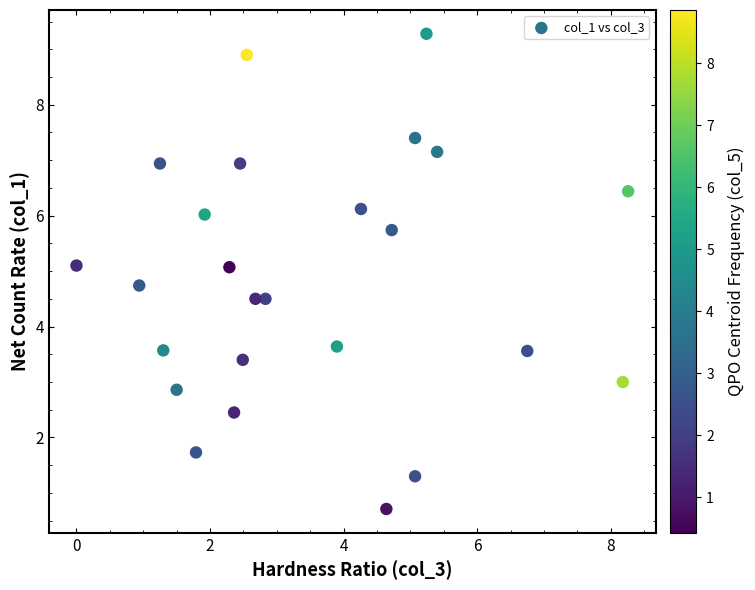

What is the range of Y values (max minus min)?

8.6